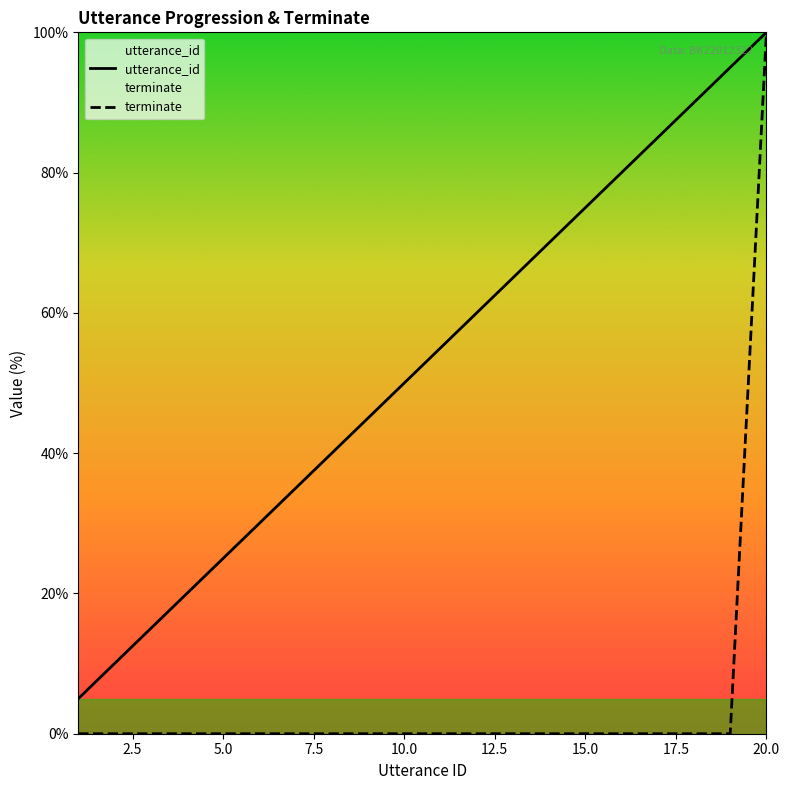

What is the difference between the utterance_id values at 5.0 and 15.0?

50.0